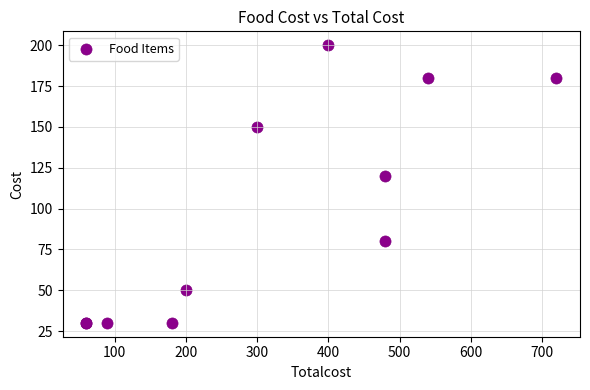

What Y value in the scatter plot is closest to 115?

120